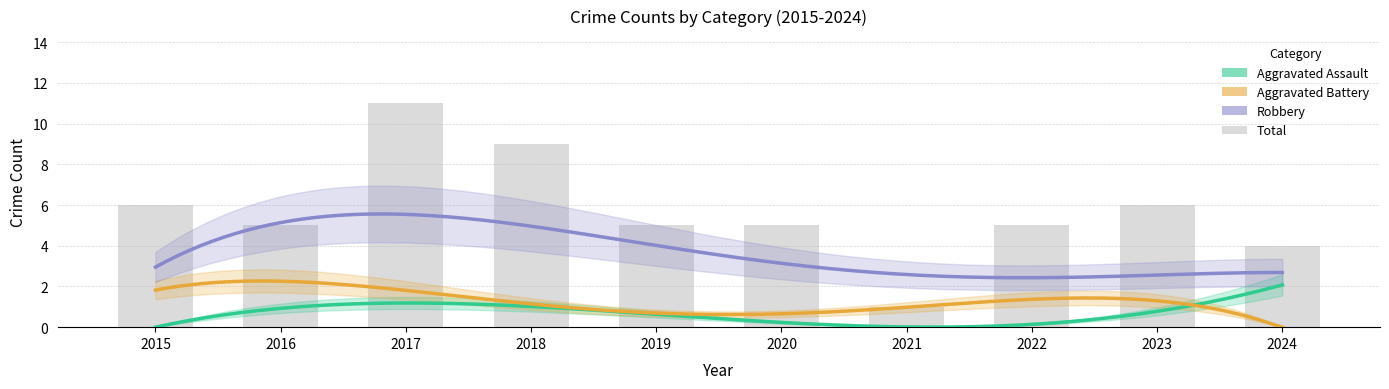

Which series has the largest total across all categories?

Total